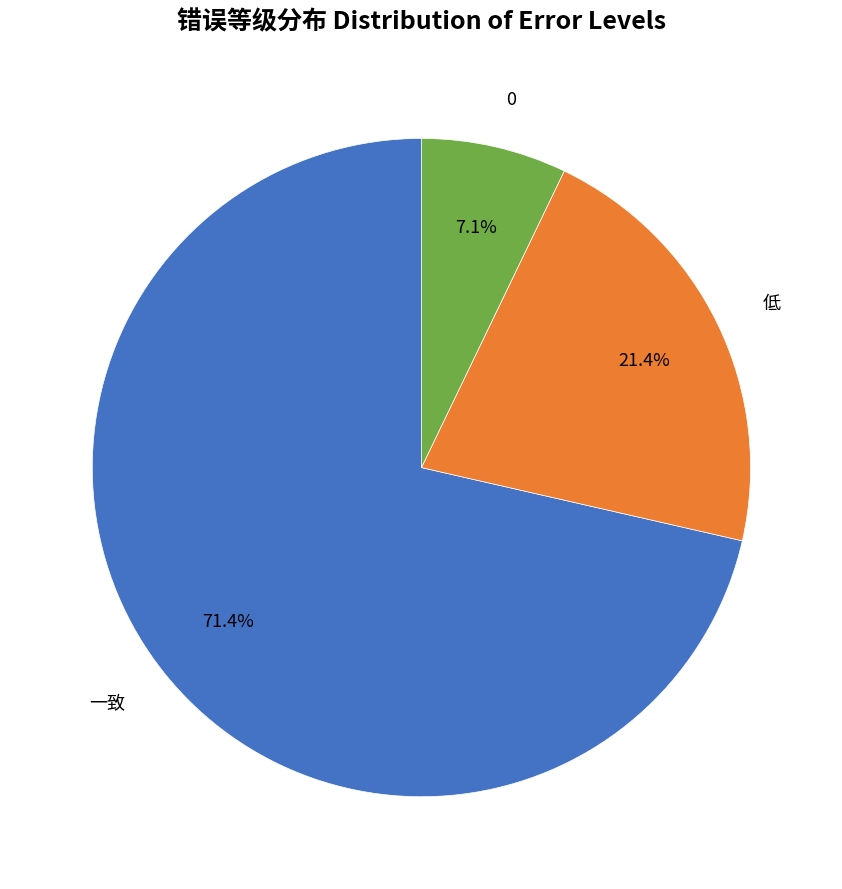

Is there a majority slice in this chart?

Yes